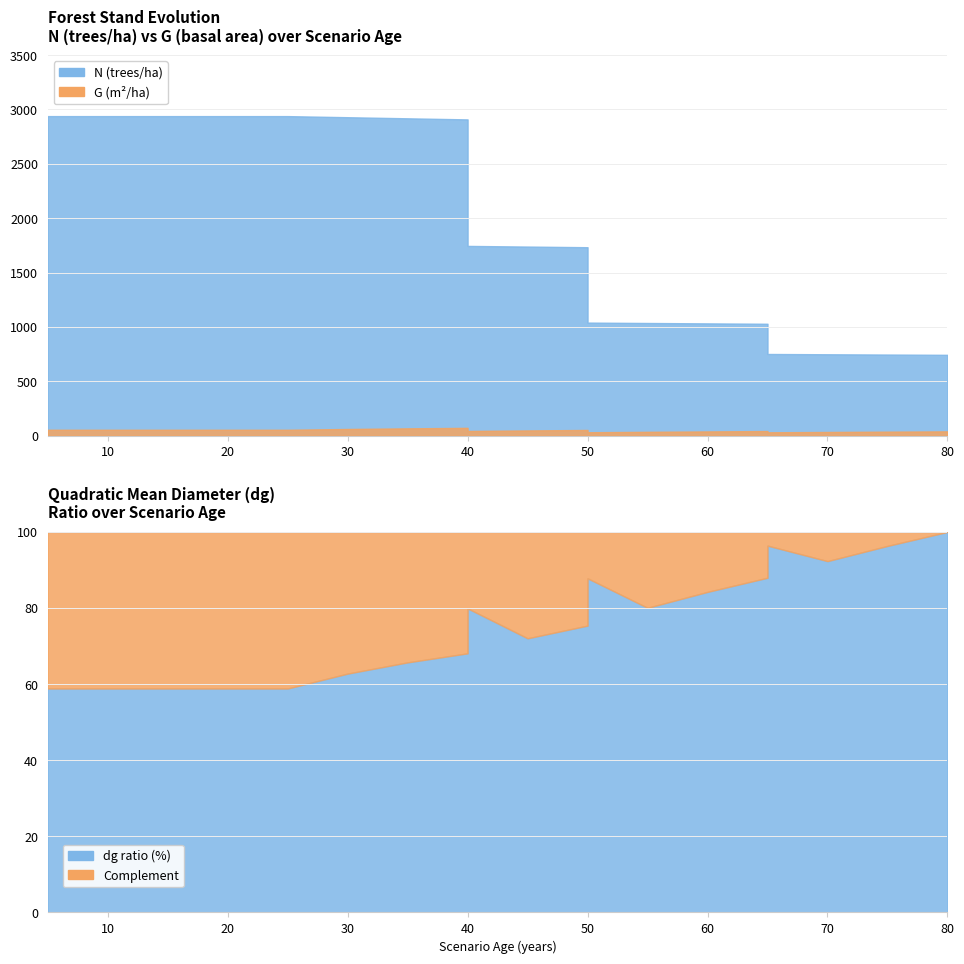

Which series has the widest spread of values?

N